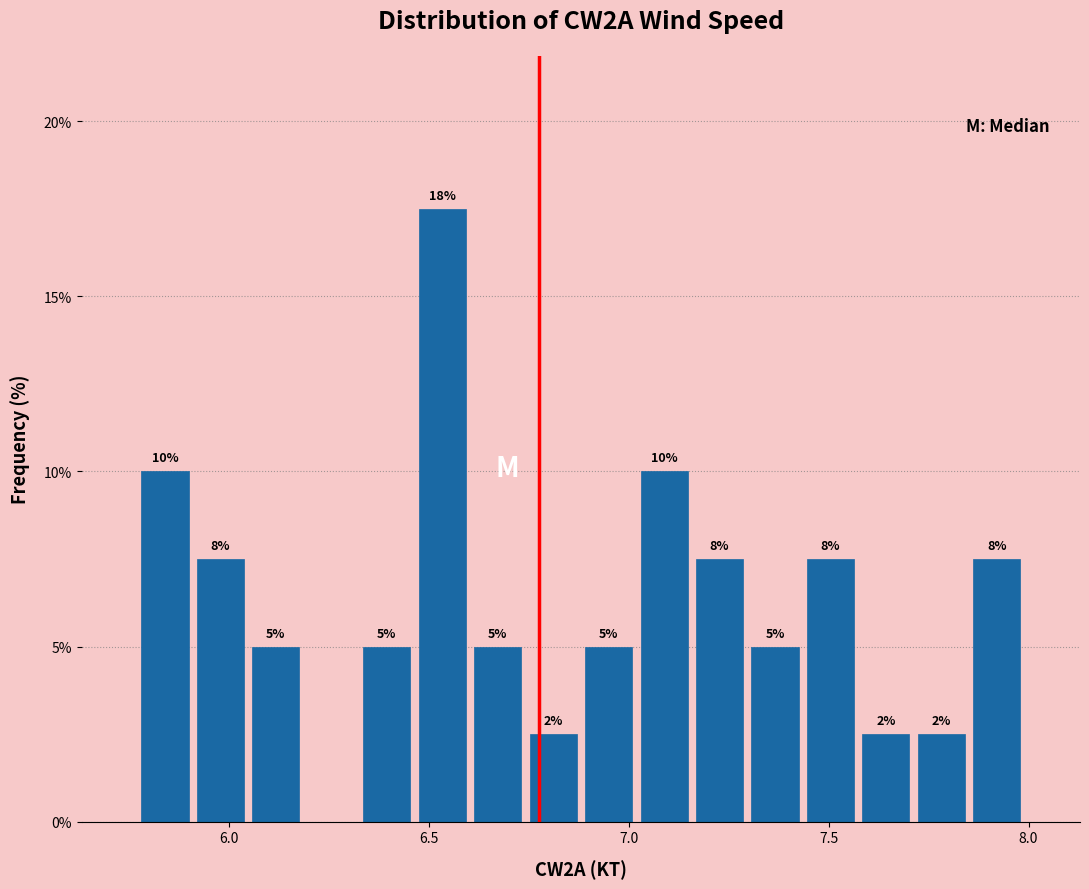

Read against the x-axis, roughly where is the centre of the tallest bar?

6.55